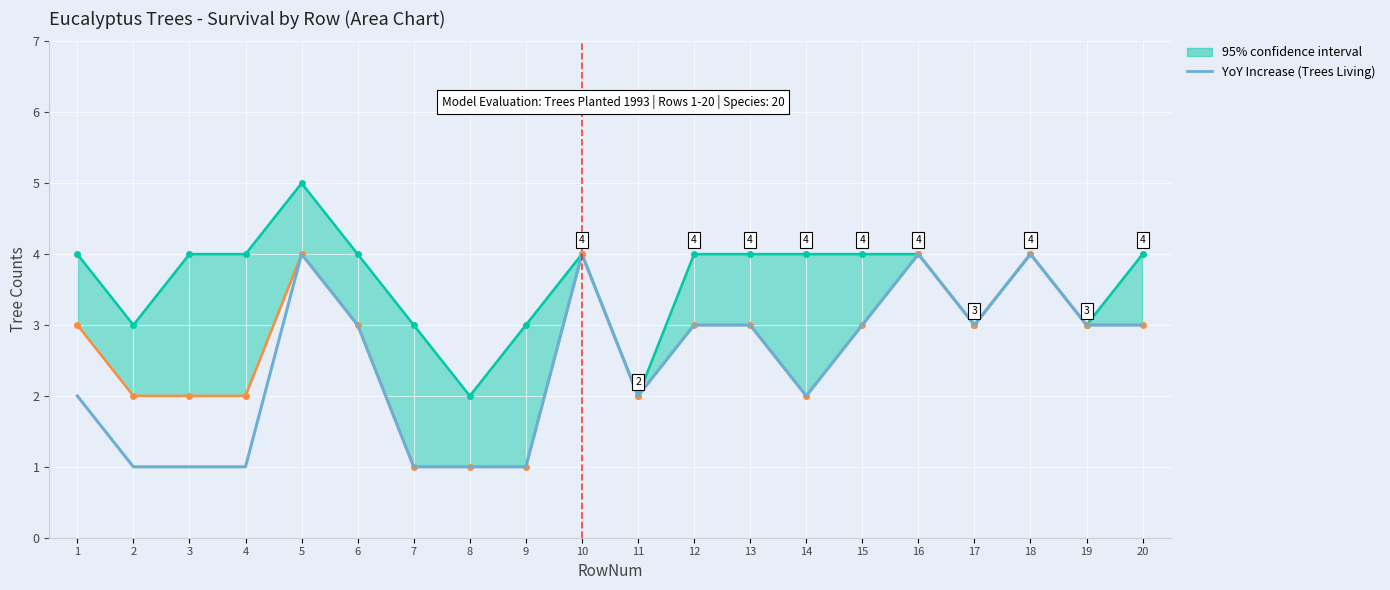

Which category has the highest value across all series?

5